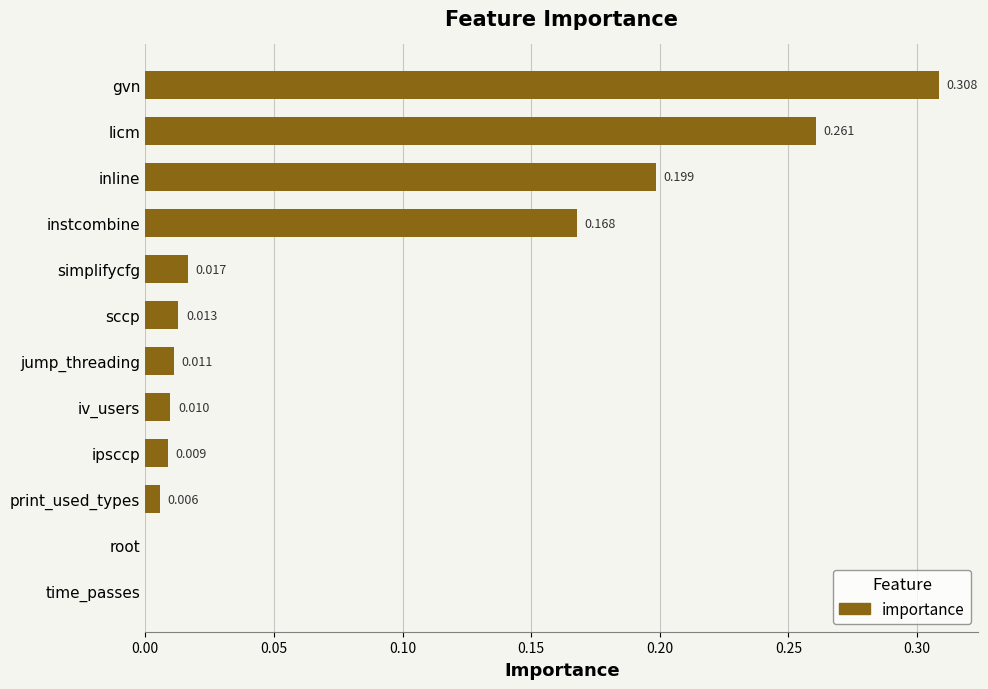

Are the bars horizontal?

Yes